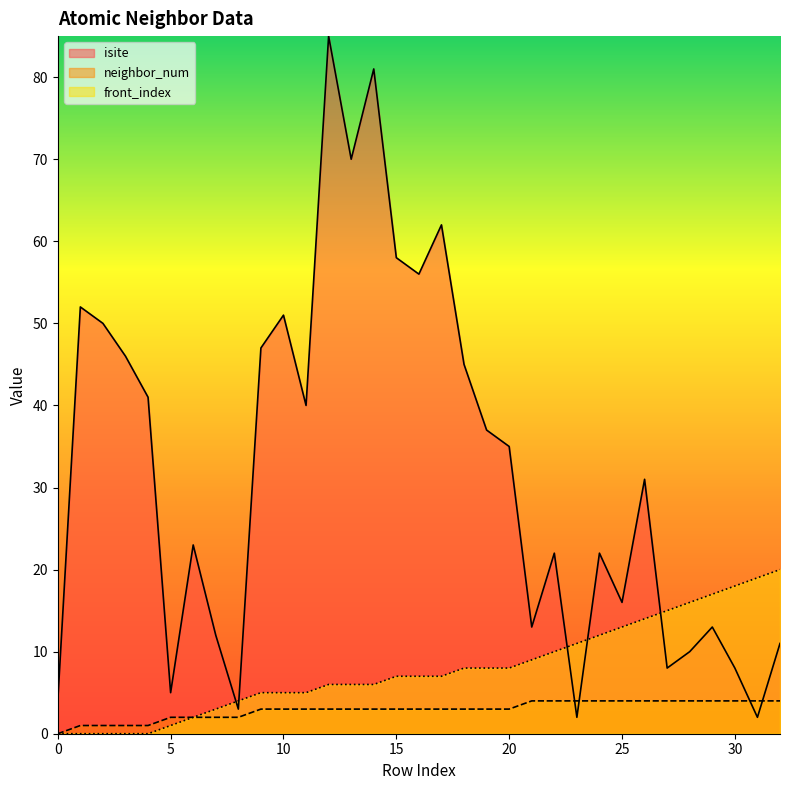

True or false: isite has a value of 50 at 2.

True